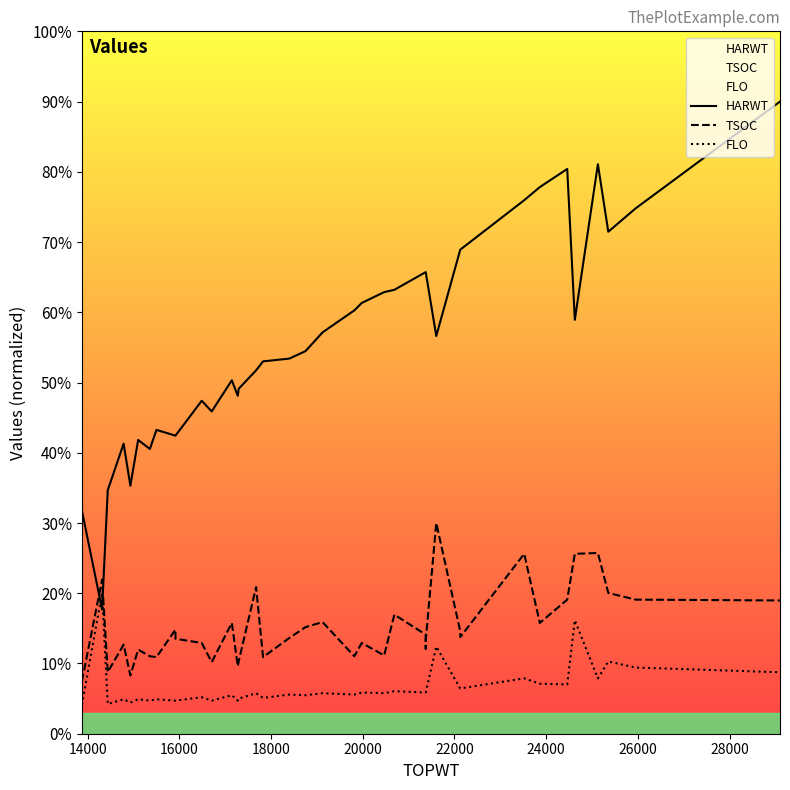

Where does the FLO series first go above 1182?

14000